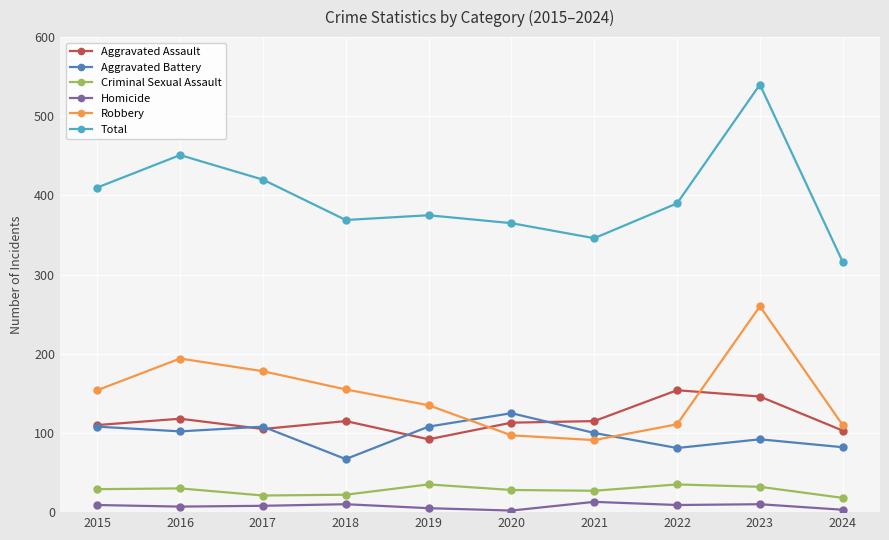

Is it true that Total equals 365 at 2020?

True